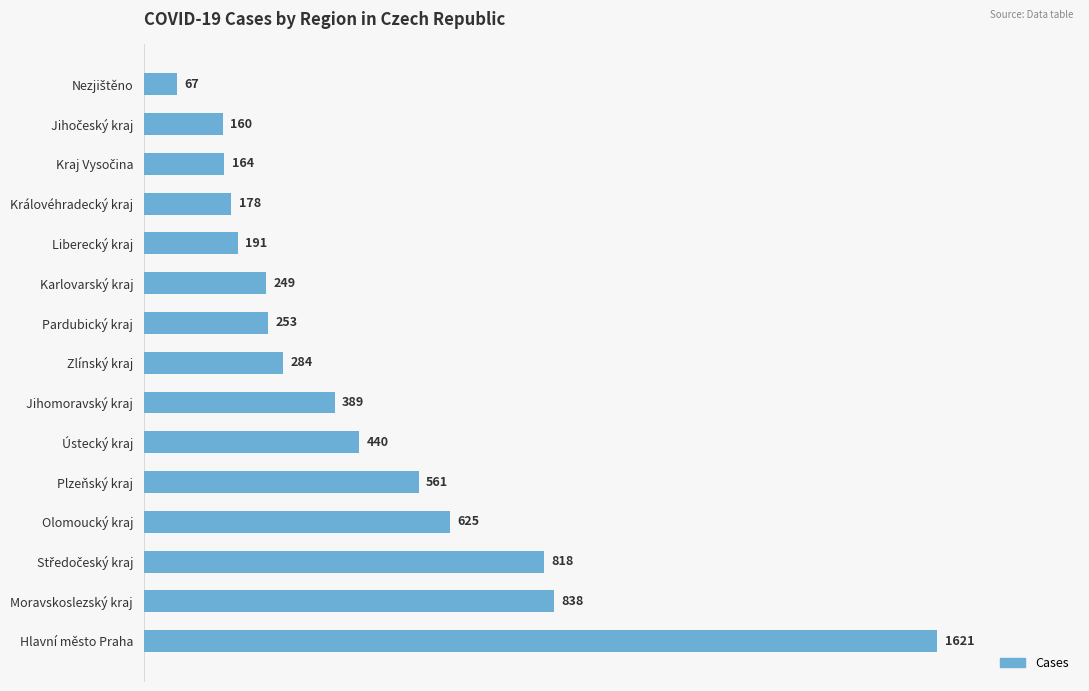

The chart shows a value of 101 at Liberecký kraj. True or false?

False